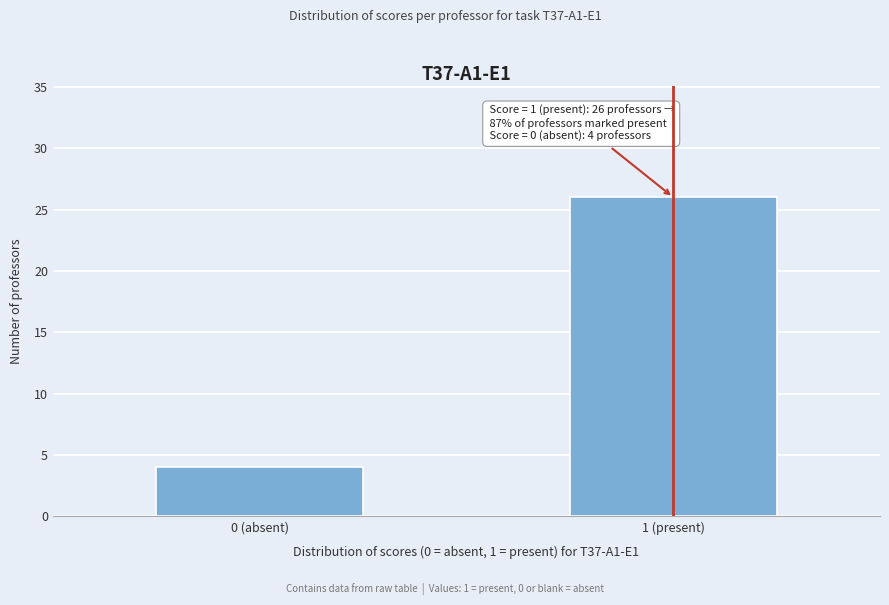

Reading left to right, extract all data points from this chart.

4	26